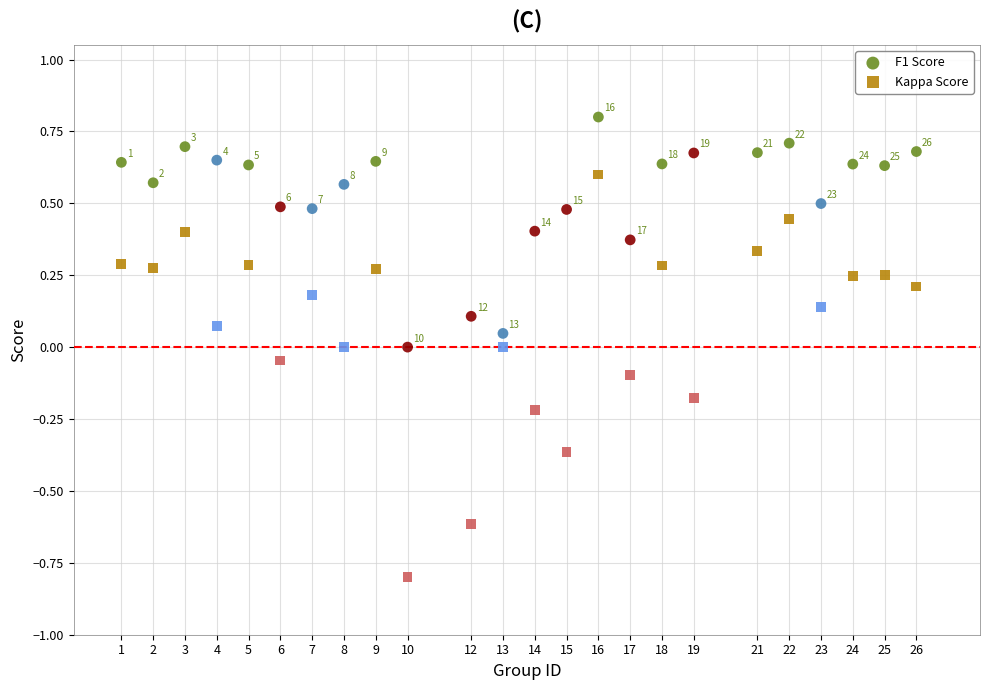

Which series contains the lowest Y value?

Kappa Score